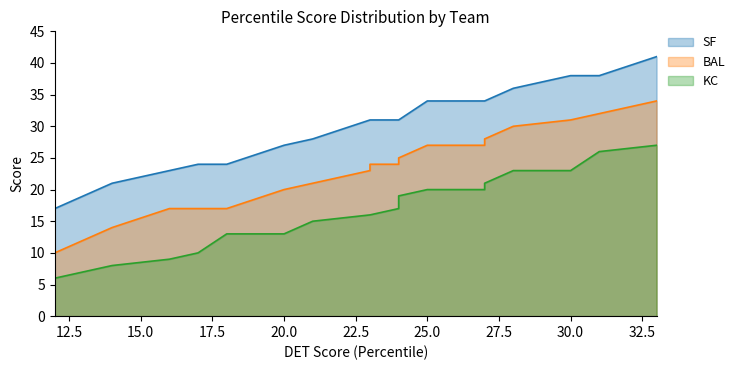

True or false: SF has more than 1 interior local peaks.

False